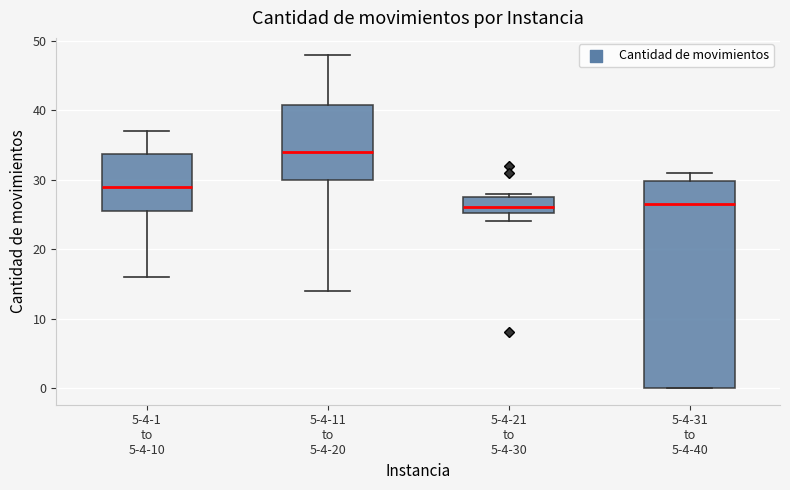

Where is the upper edge of the box for 5-4-21 to 5-4-30 on the y-axis? The values are not printed on the chart, so give them approximately, as read against the axis.

28